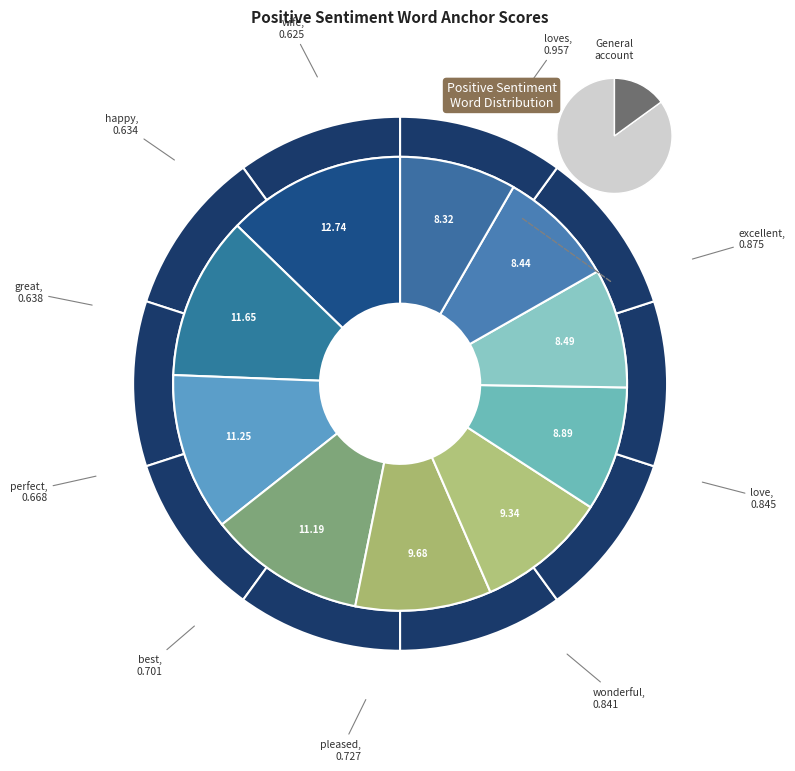

How many segments does this pie chart have?

10